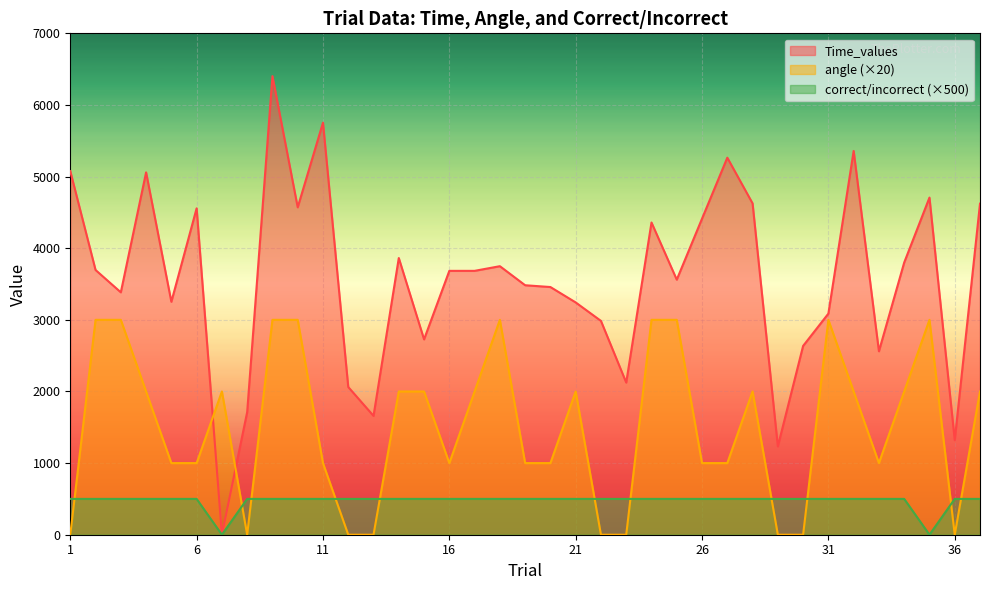

Reading left to right, extract all data points from this chart.

correct/incorrect: 1=500	2=500	3=500	4=500	5=500	6=500	7=0	8=500	9=500	10=500	11=500	12=500	13=500	14=500	15=500	16=500	17=500	18=500	19=500	20=500	21=500	22=500	23=500	24=500	25=500	26=500	27=500	28=500	29=500	30=500	31=500	32=500	33=500	34=500	35=0	36=500	37=500
angle: 1=0	2=3000	3=3000	4=2000	5=1000	6=1000	7=2000	8=0	9=3000	10=3000	11=1000	12=0	13=0	14=2000	15=2000	16=1000	17=2000	18=3000	19=1000	20=1000	21=2000	22=0	23=0	24=3000	25=3000	26=1000	27=1000	28=2000	29=0	30=0	31=3000	32=2000	33=1000	34=2000	35=3000	36=0	37=2000
Time_values: 1=5076	2=3696	3=3384	4=5059	5=3252	6=4557	7=0	8=1712	9=6402	10=4571	11=5753	12=2062	13=1659	14=3863	15=2727	16=3684	17=3684	18=3749	19=3483	20=3458	21=3243	22=2985	23=2124	24=4359	25=3561	26=4413	27=5264	28=4626	29=1233	30=2636	31=3087	32=5358	33=2561	34=3800	35=4707	36=1320	37=4622